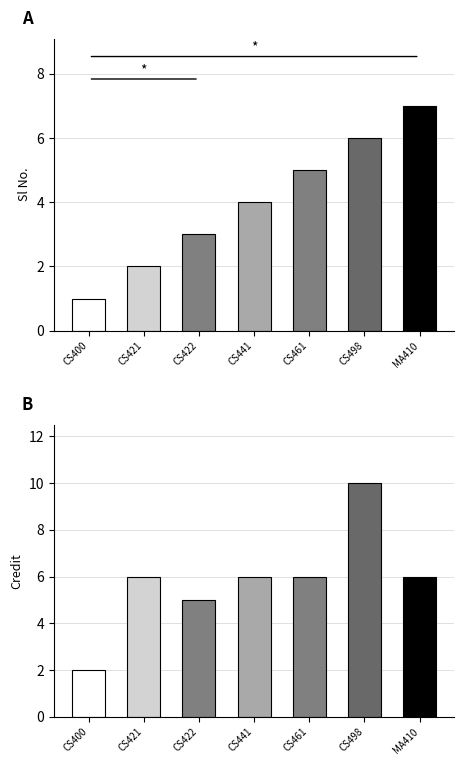

Which series has the largest total across all categories?

Credit